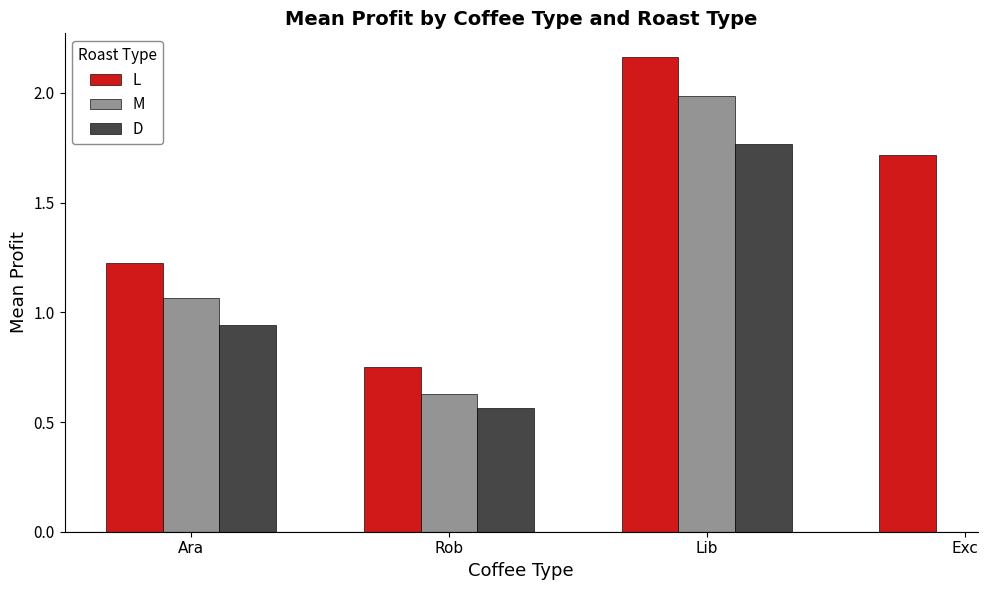

What are all the series names shown in the legend?

L, M, D